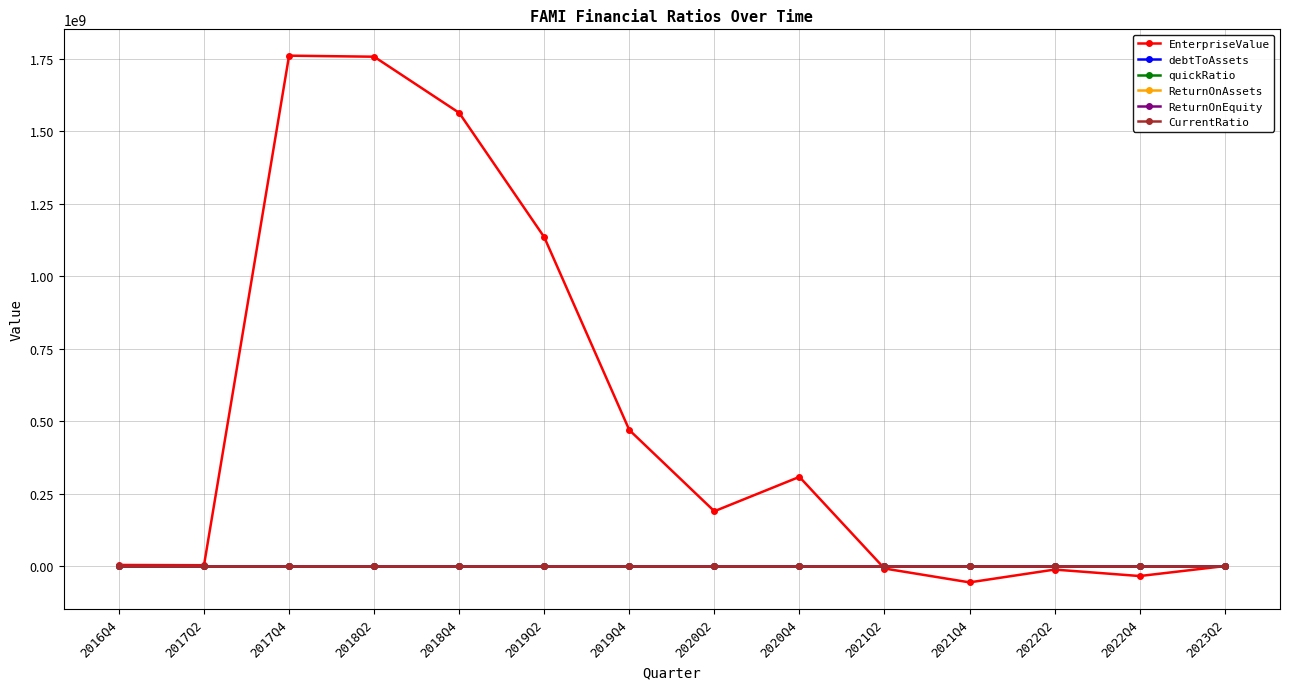

True or false: debtToAssets has more than 1 points higher than both neighbors.

True